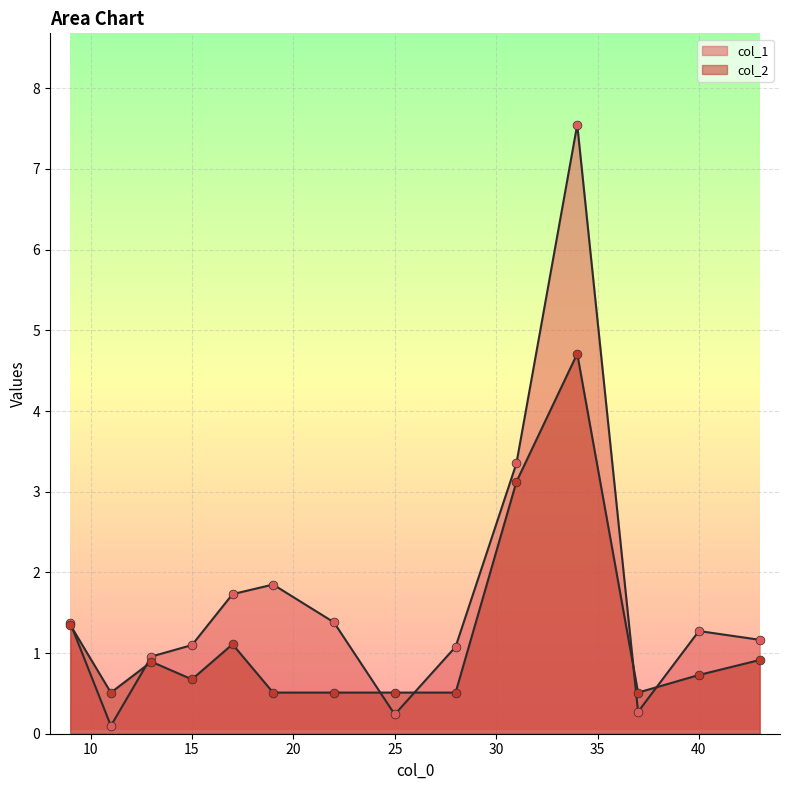

Which series has the widest spread of Y values?

col_1